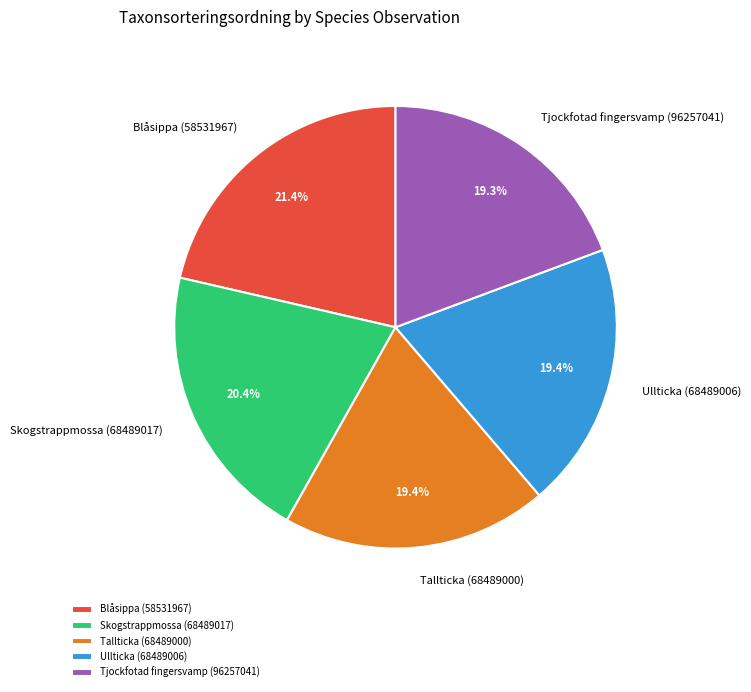

Which has a higher value, Skogstrappmossa (68489017) or Ullticka (68489006)?

Skogstrappmossa (68489017)